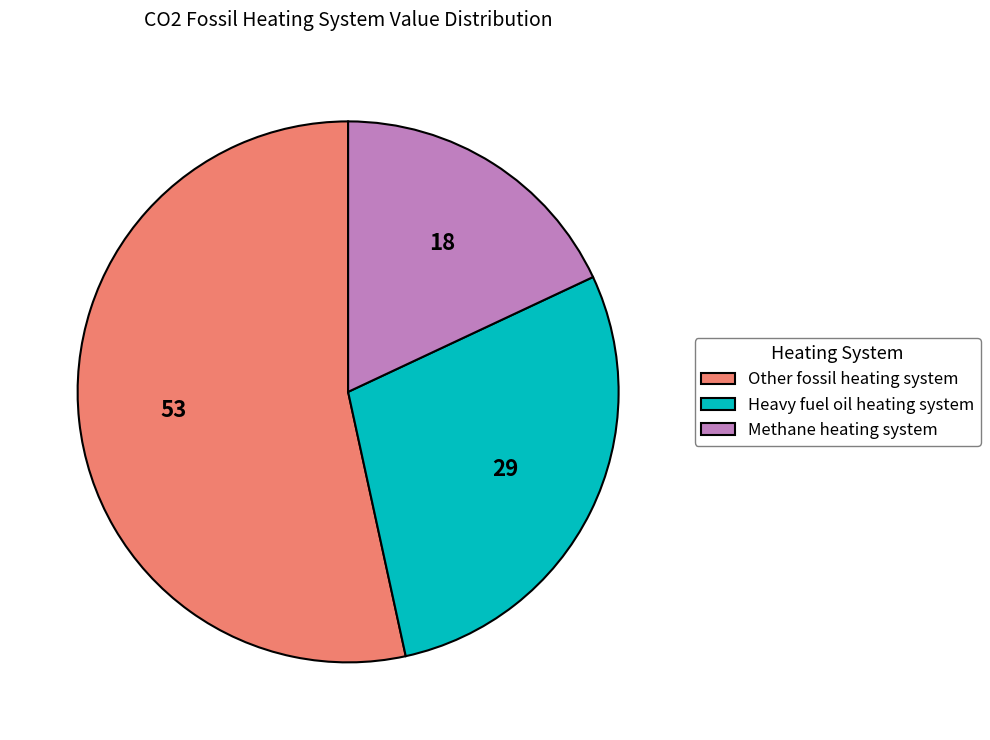

Is it true that Methane heating system is 10% of the pie?

False